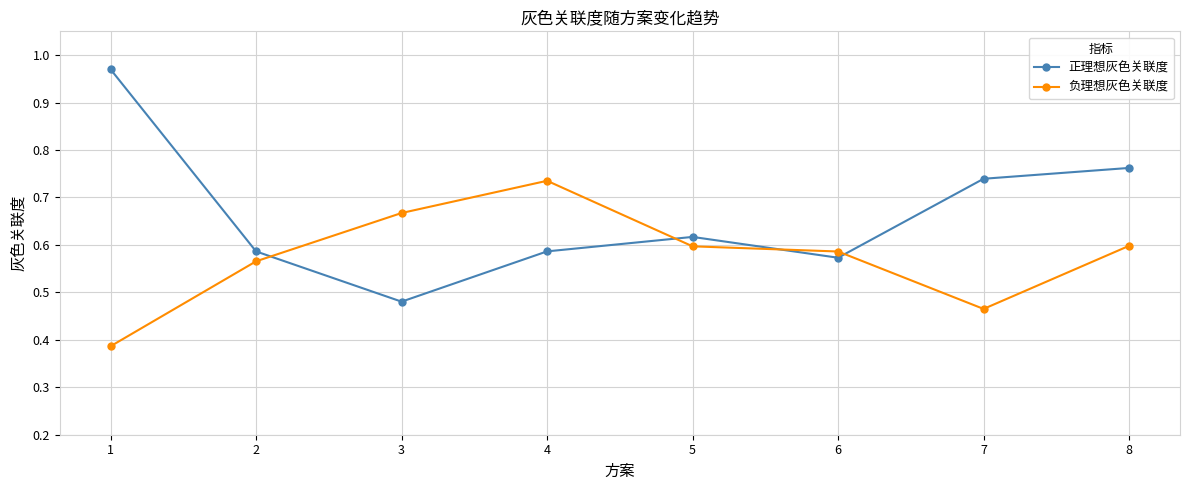

Is this an area chart (filled region under the line)?

No